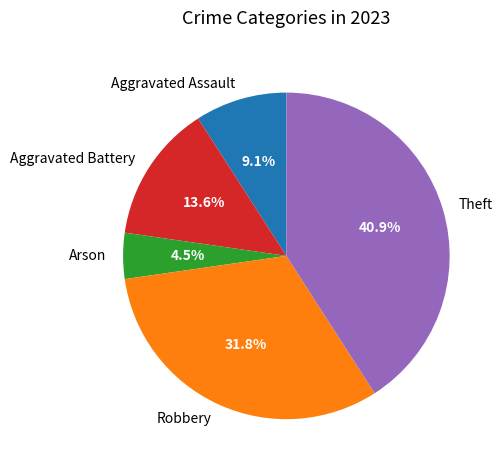

To the nearest percent, what is the difference between the Arson and Aggravated Battery slice percentages?

9%